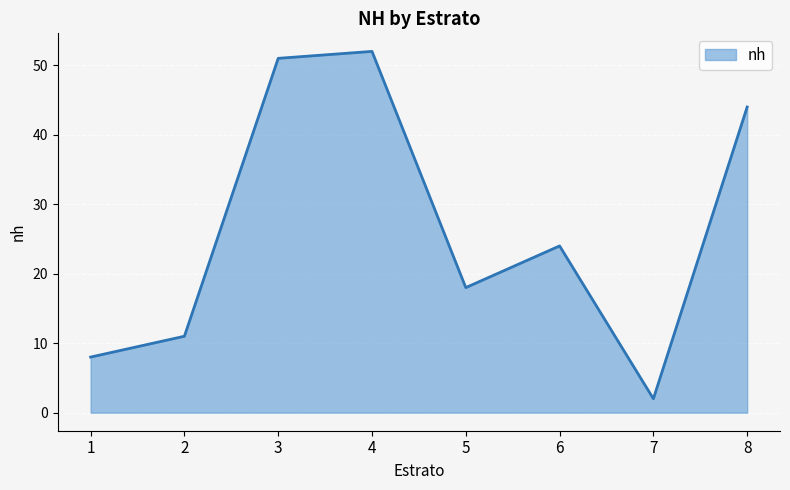

Read the value at 8, to the nearest 5.

45